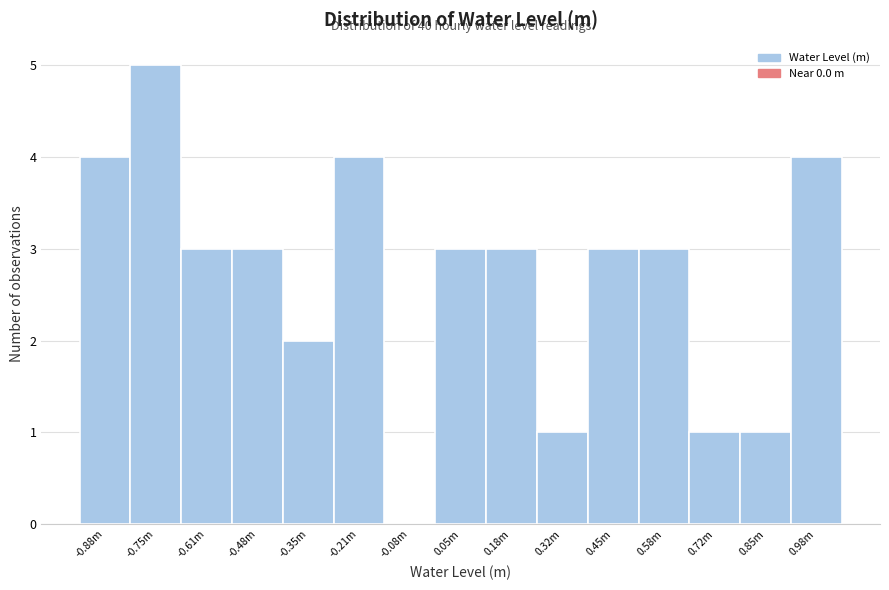

Reading right to left, what are all the values shown in this chart?

0.98m=4	0.85m=1	0.72m=1	0.58m=3	0.45m=3	0.32m=1	0.18m=3	0.05m=3	-0.08m=0	-0.21m=4	-0.35m=2	-0.48m=3	-0.61m=3	-0.75m=5	-0.88m=4